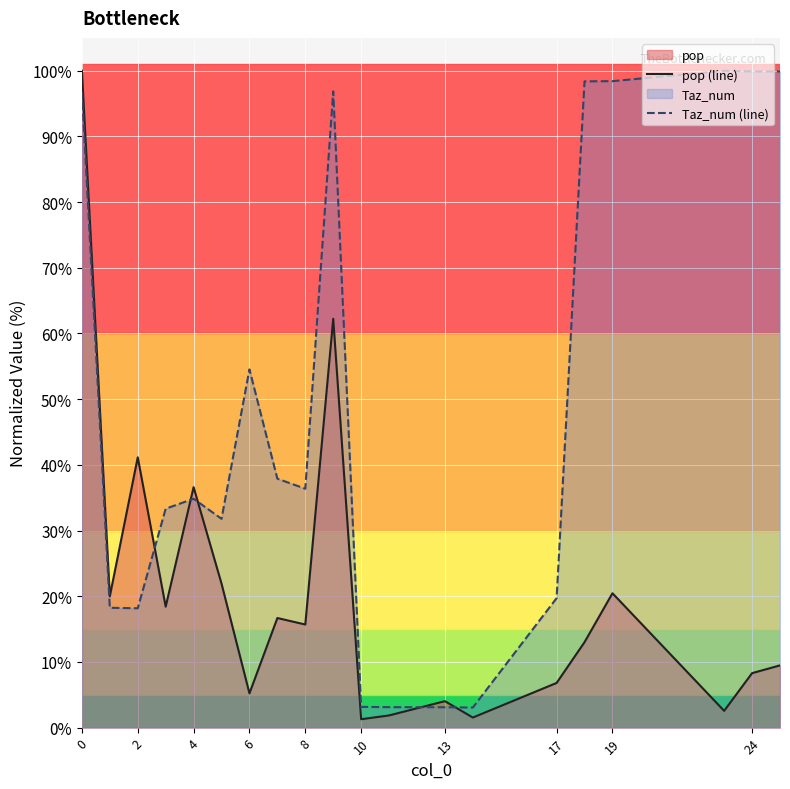

The value of pop (line) at 19 is 31.4. True or false?

False